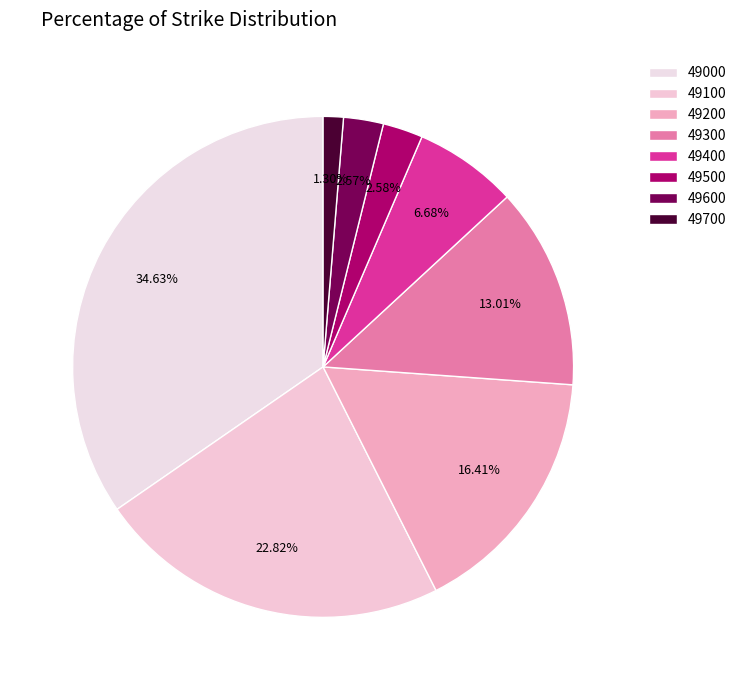

Which slice is the smallest?

49700